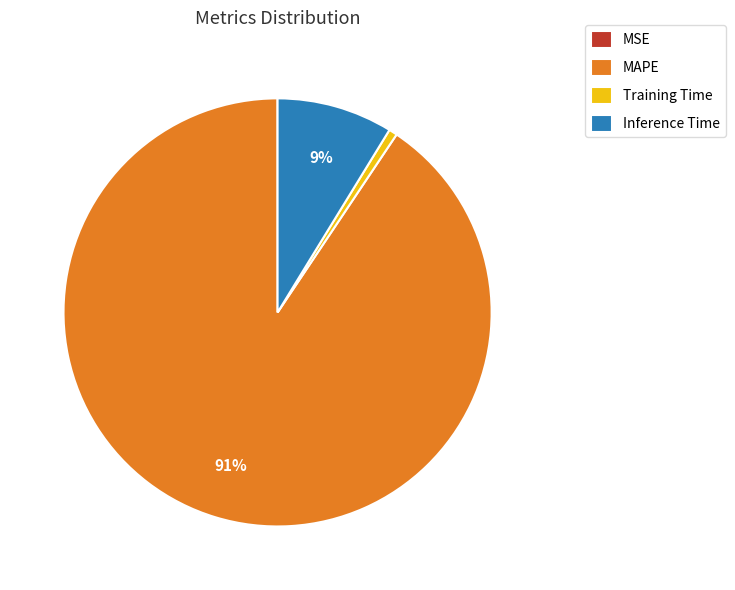

Which slice is the largest?

MAPE